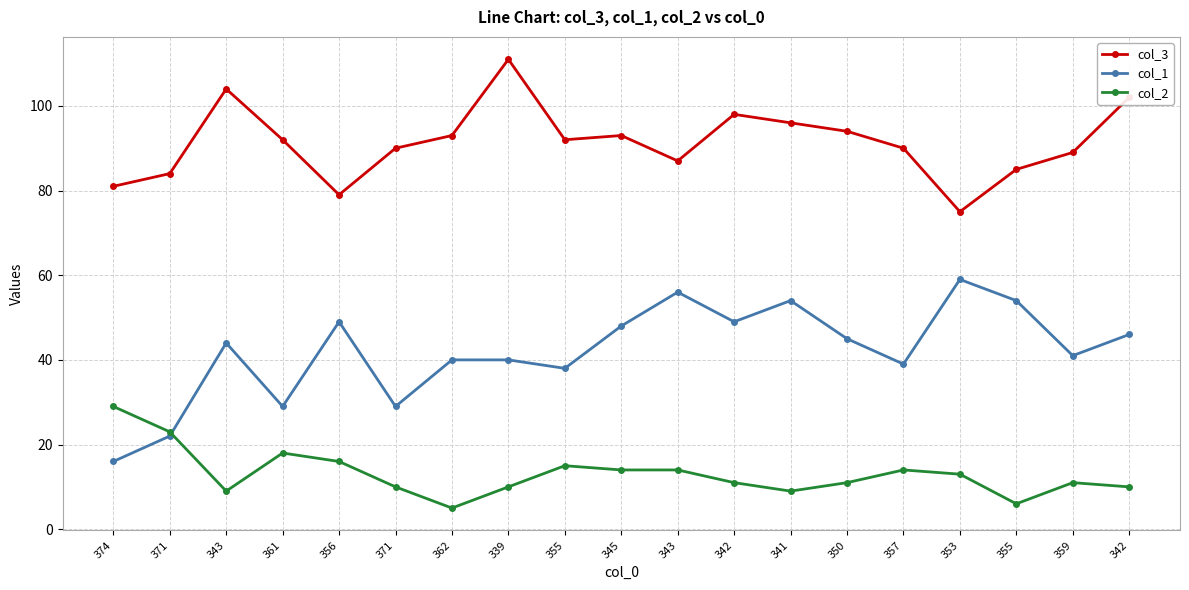

True or false: col_2 has more than 2 interior local peaks.

True